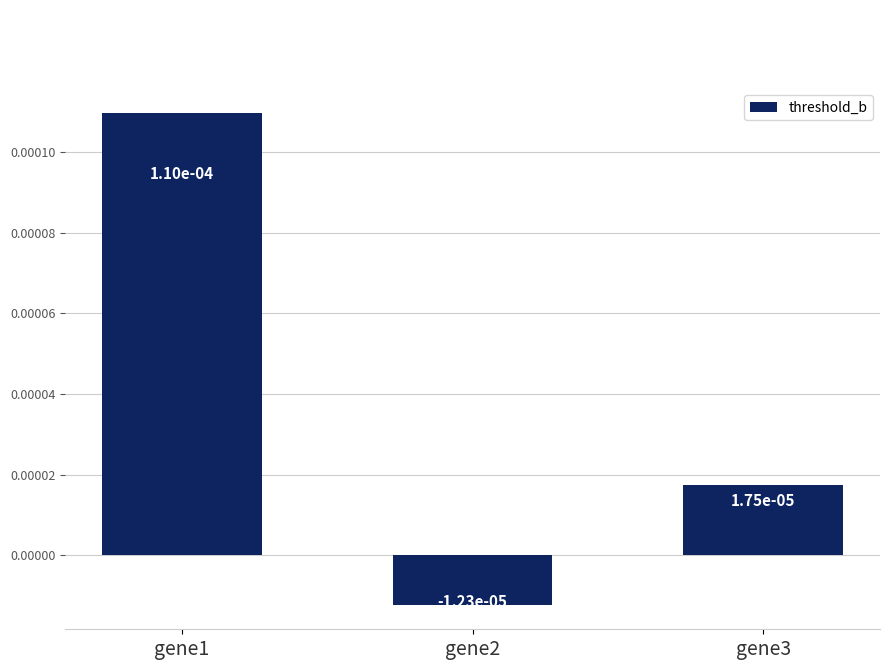

Count the values in the range 0 to 1.

2